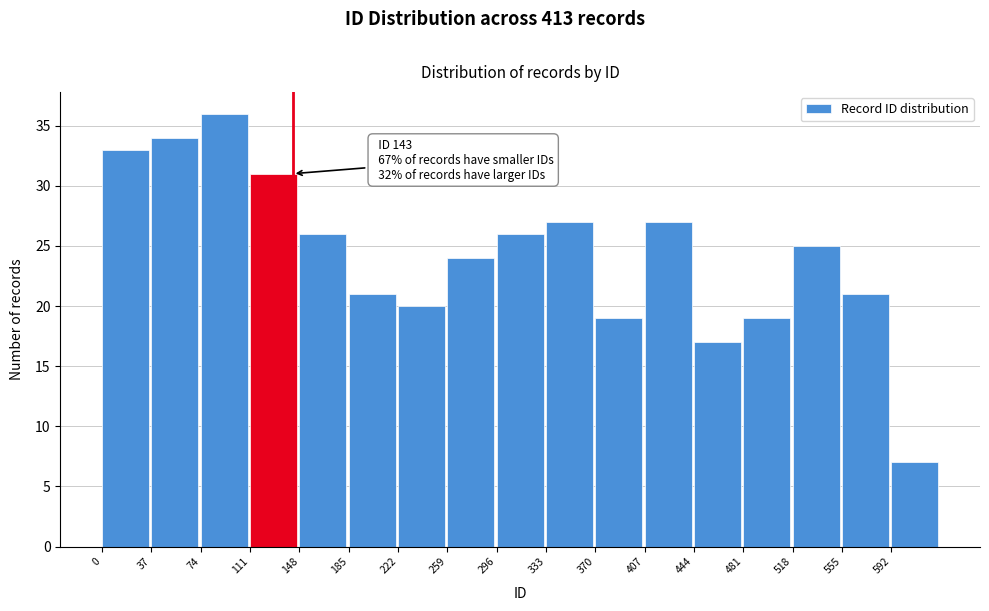

Which range on the x-axis has the tallest bar?

74 to 111